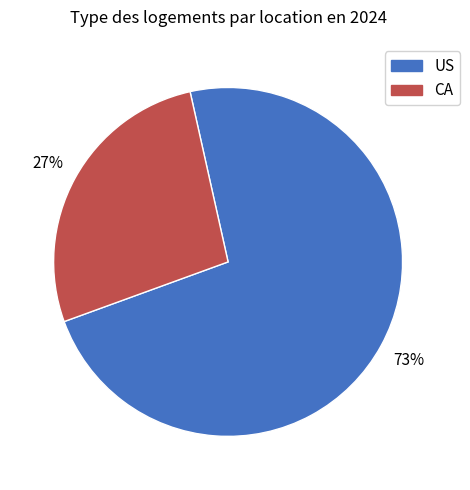

Which has a higher value, US or CA?

US